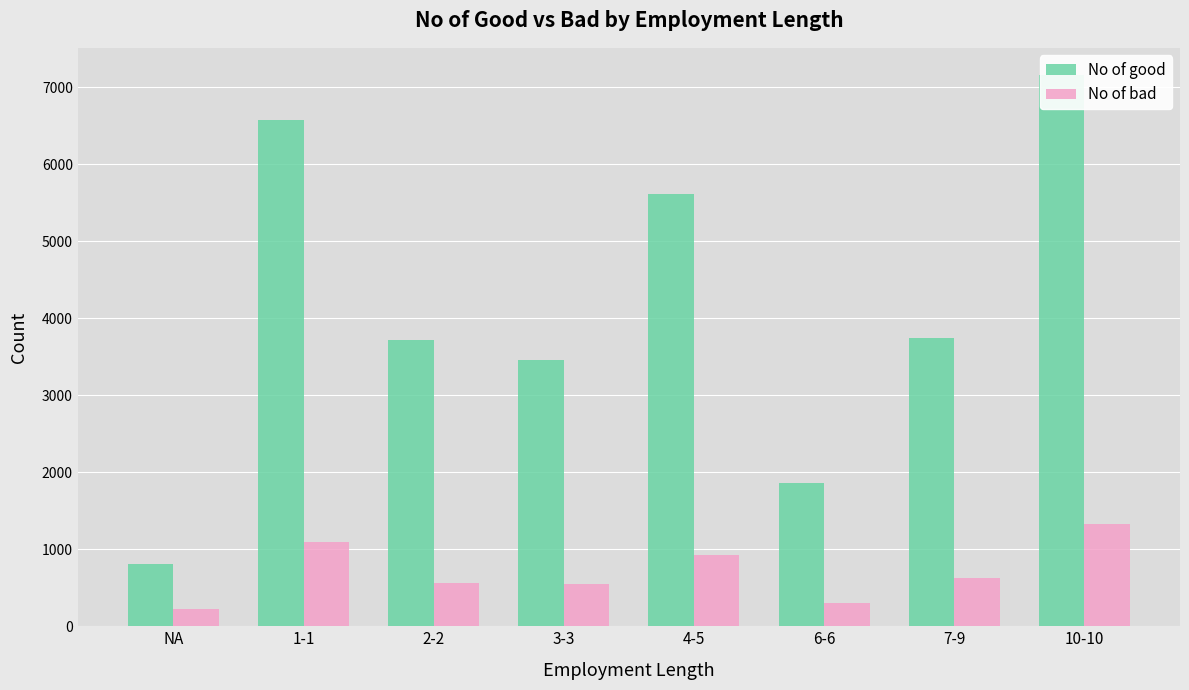

How many bars are there in total?

16